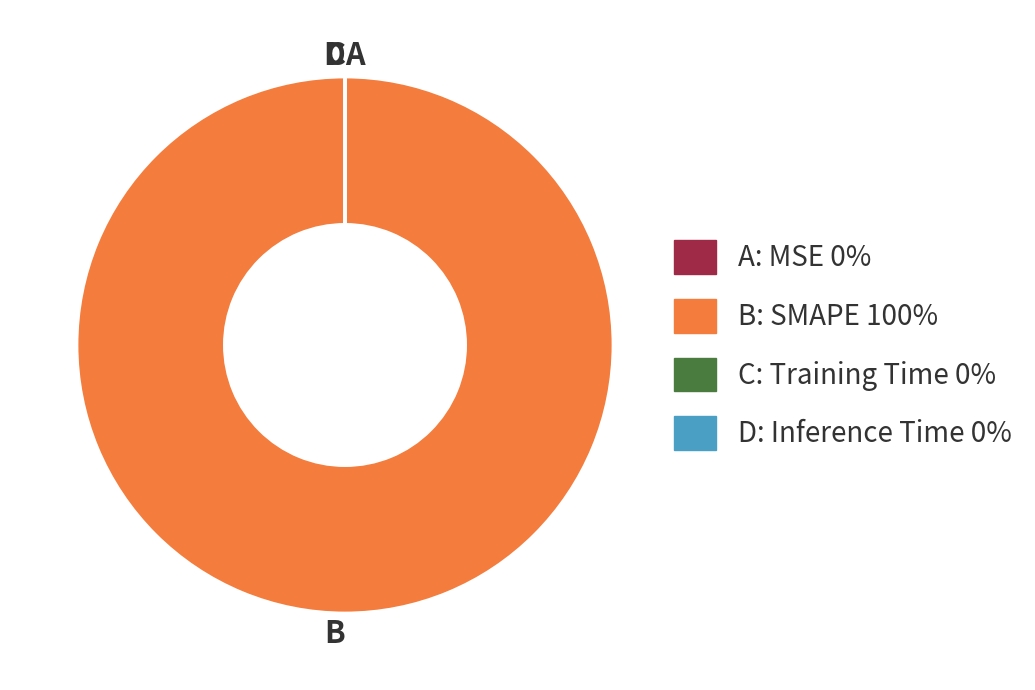

Is it true that B is 100% of the pie?

True